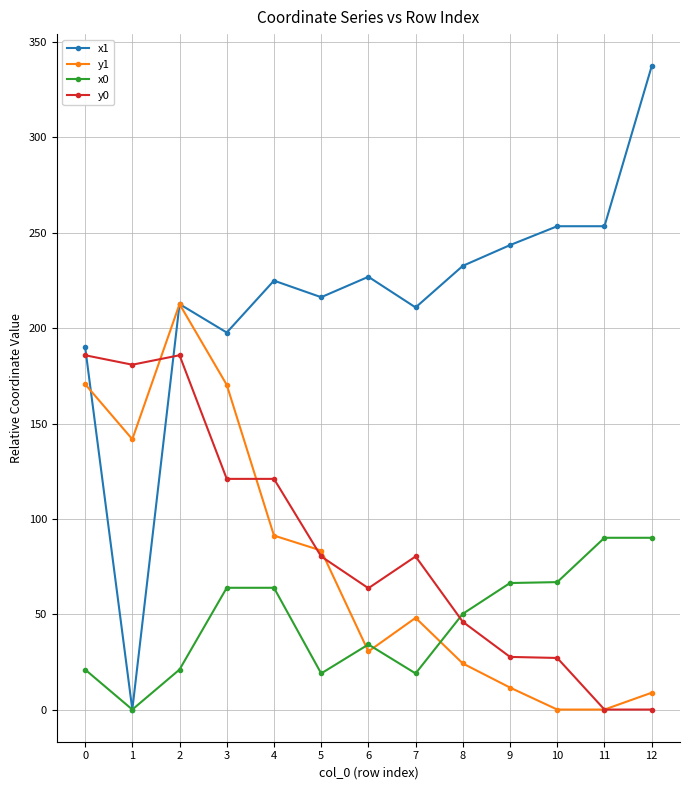

Is the value of x1 at 3 greater than the value of y0 at 10?

Yes